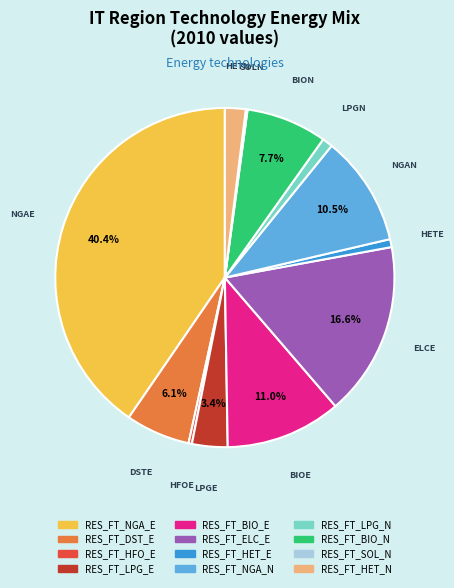

What portion of the pie excludes RES_FT_BIO_N?

92.3%